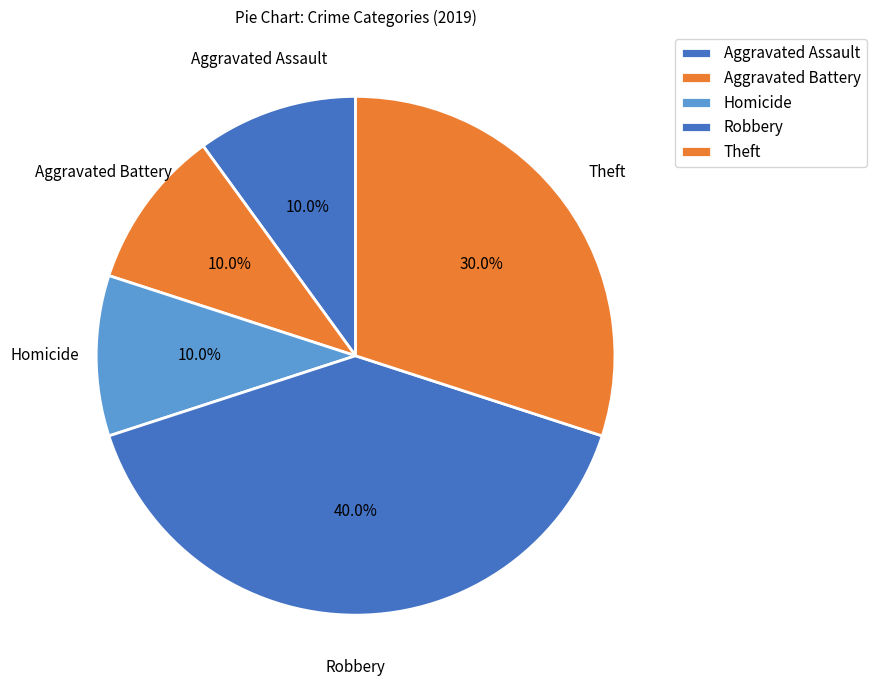

How many segments does this pie chart have?

5